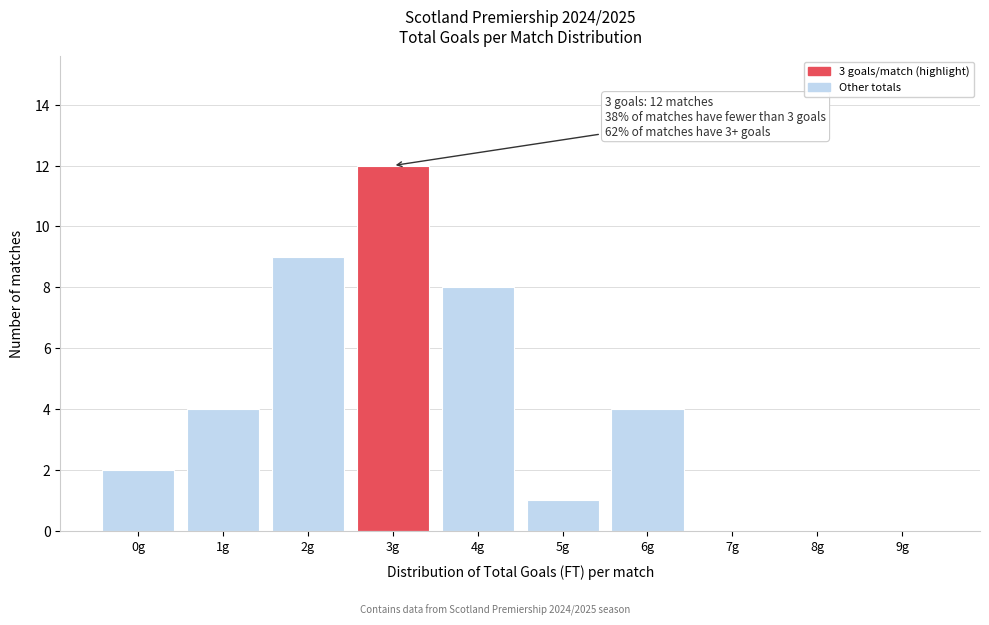

Reading right to left, what are all the values shown in this chart?

9g=0	8g=0	7g=0	6g=4	5g=1	4g=8	3g=12	2g=9	1g=4	0g=2